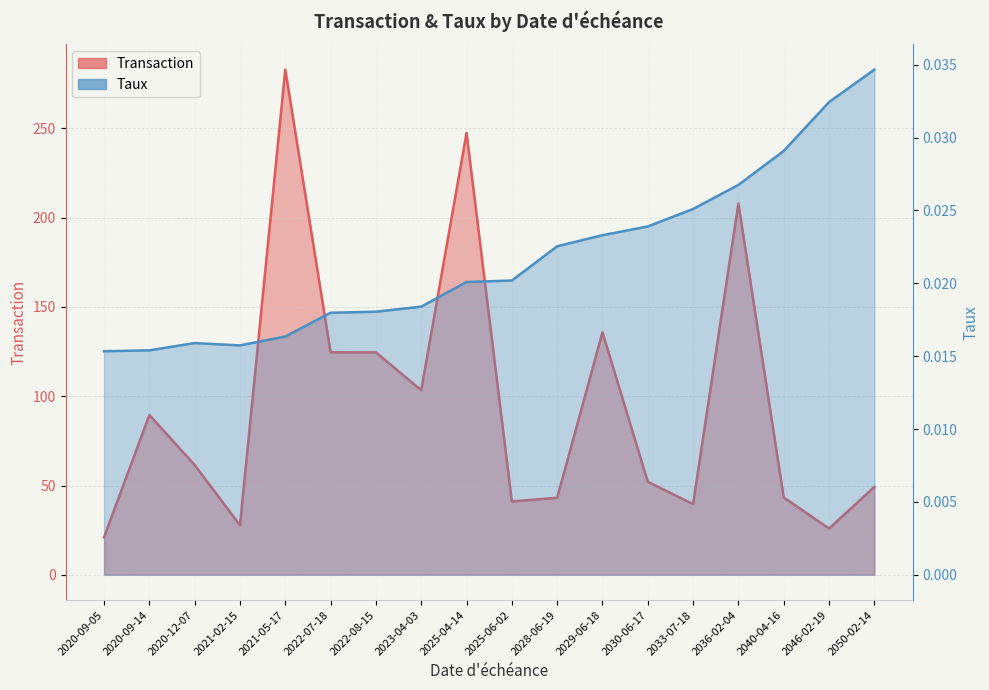

Reading left to right, transcribe all the data shown in this chart.

Transaction: 2020-09-05=21.0	2020-09-14=89.5	2020-12-07=61.5	2021-02-15=27.8	2021-05-17=282.8	2022-07-18=124.6	2022-08-15=124.5	2023-04-03=103.3	2025-04-14=247.4	2025-06-02=41.1	2028-06-19=43.1	2029-06-18=135.8	2030-06-17=52.1	2033-07-18=39.6	2036-02-04=207.9	2040-04-16=43.3	2046-02-19=25.9	2050-02-14=49.2
Taux: 2020-09-05=0.0	2020-09-14=0.0	2020-12-07=0.0	2021-02-15=0.0	2021-05-17=0.0	2022-07-18=0.0	2022-08-15=0.0	2023-04-03=0.0	2025-04-14=0.0	2025-06-02=0.0	2028-06-19=0.0	2029-06-18=0.0	2030-06-17=0.0	2033-07-18=0.0	2036-02-04=0.0	2040-04-16=0.0	2046-02-19=0.0	2050-02-14=0.0